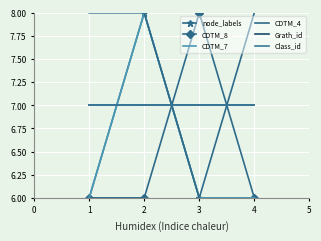

Which series has the widest spread of values?

node_labels